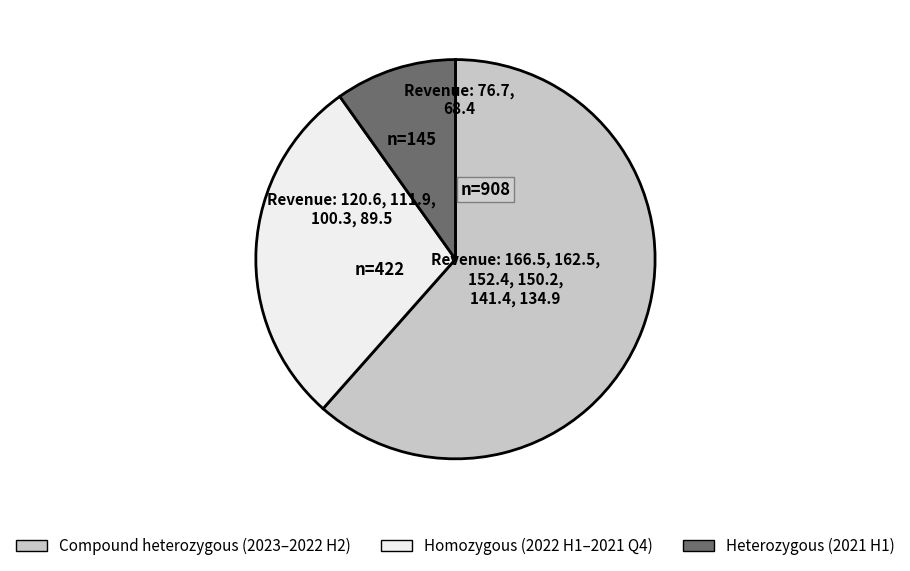

Does any single category account for the majority?

Yes